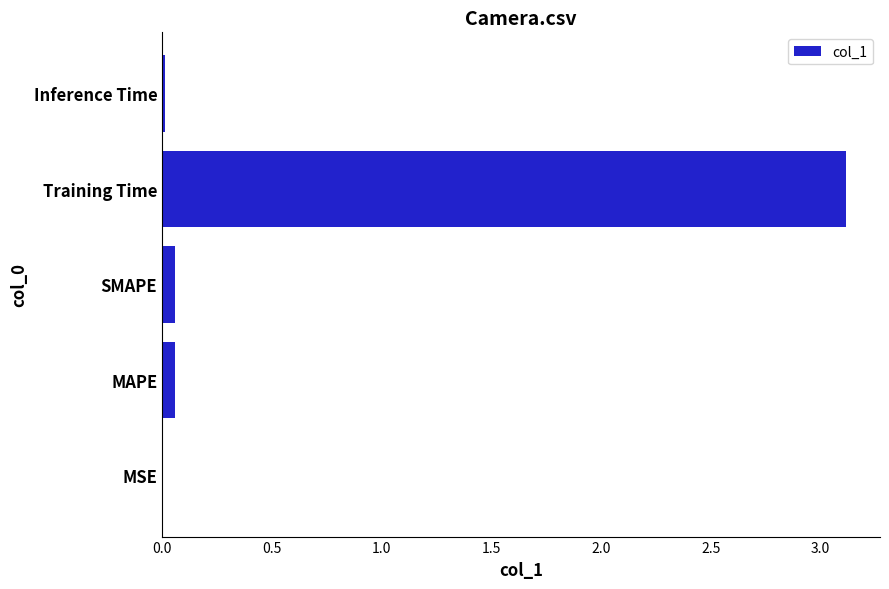

Which label corresponds to the largest value in the chart?

Training Time